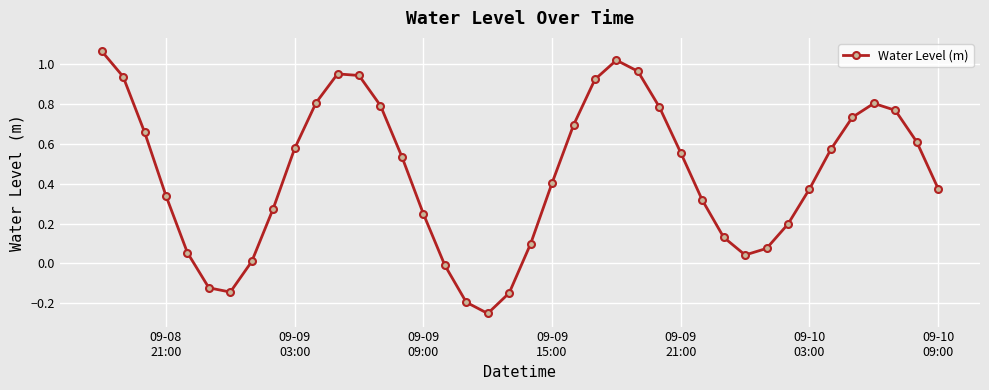

How many positive values are there?

34